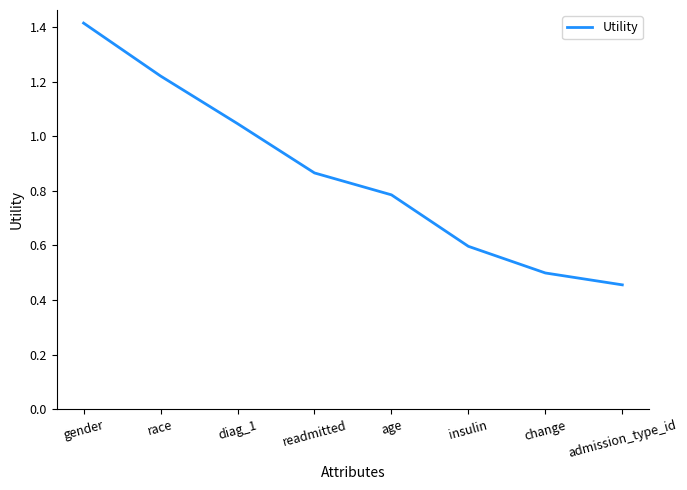

At which category does the chart reach its peak across all series?

gender